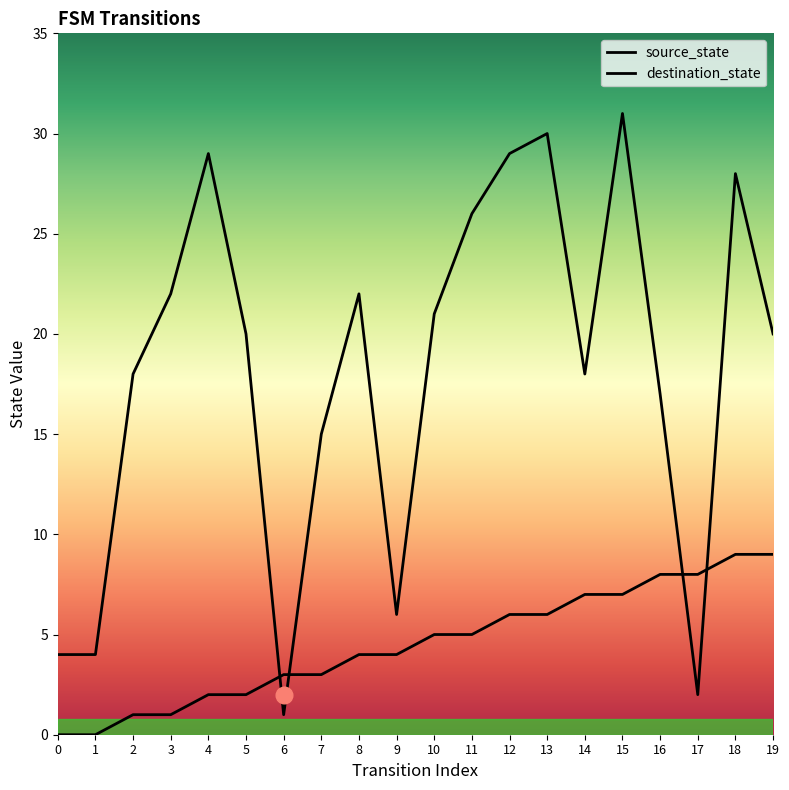

List the series in order of their overall mean, lowest first.

source_state, destination_state